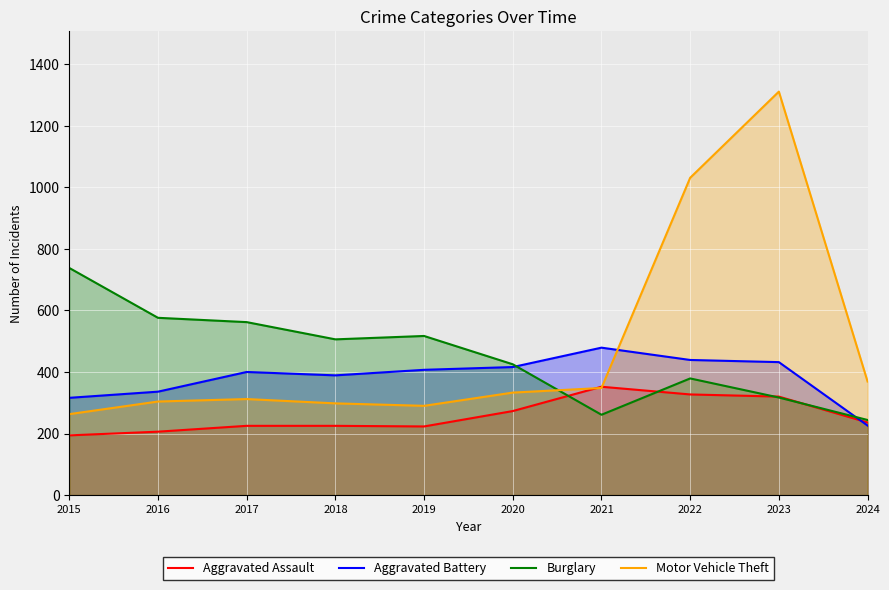

Which category has the highest value in the Burglary series?

2015